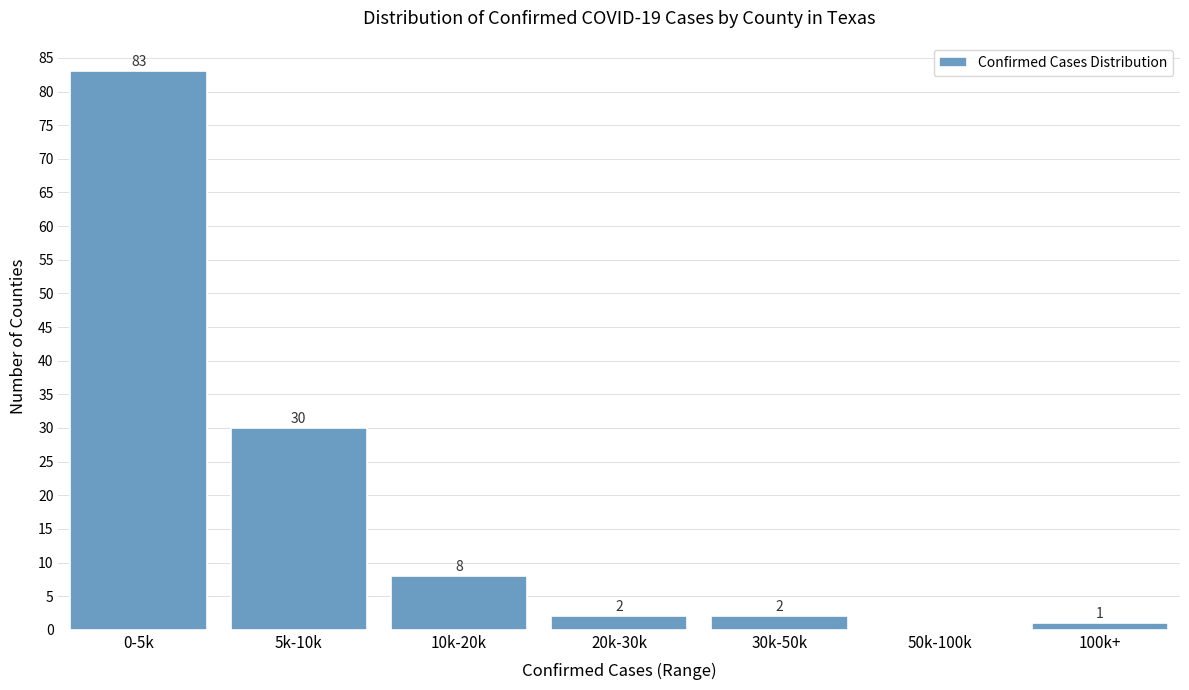

Reading left to right, list all the values displayed in this chart.

0-5k=83	5k-10k=30	10k-20k=8	20k-30k=2	30k-50k=2	50k-100k=0	100k+=1